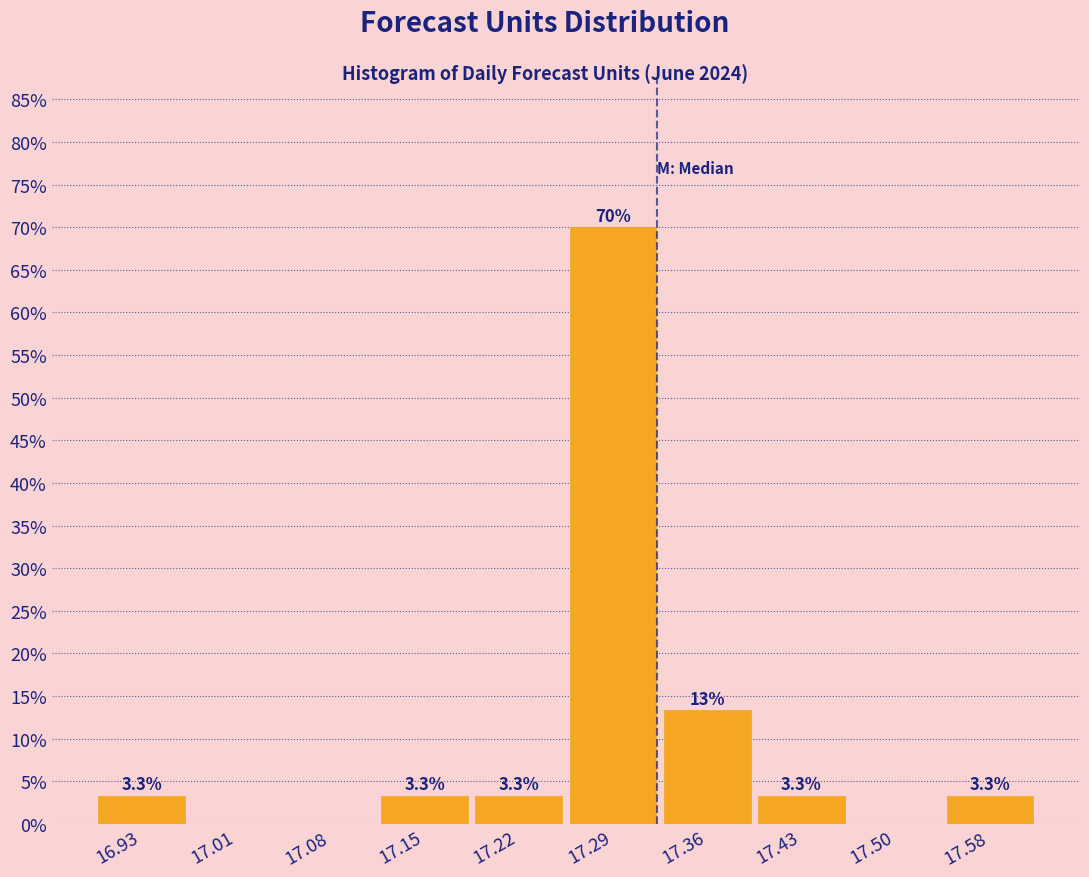

Over which range of the x-axis is the bar tallest?

17.25 to 17.33